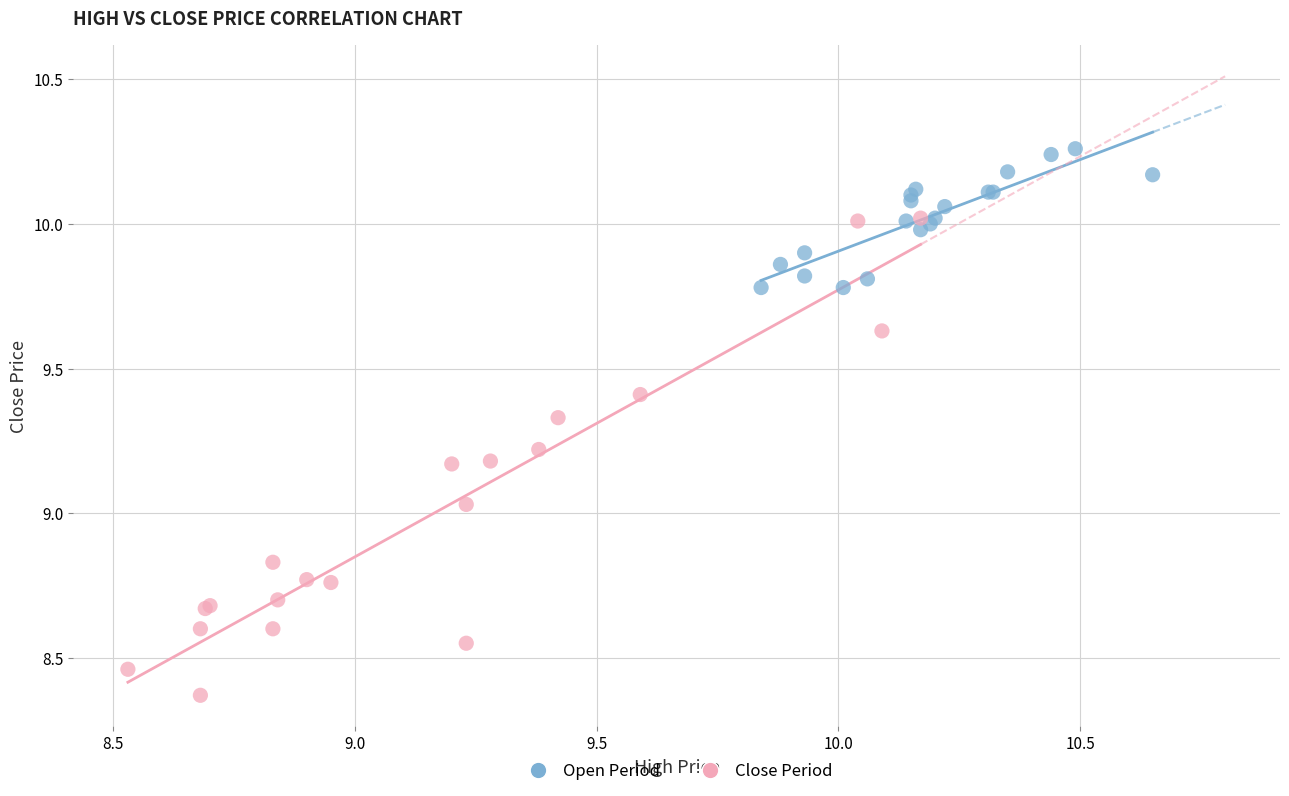

Which series reaches the maximum Y coordinate?

Open Period